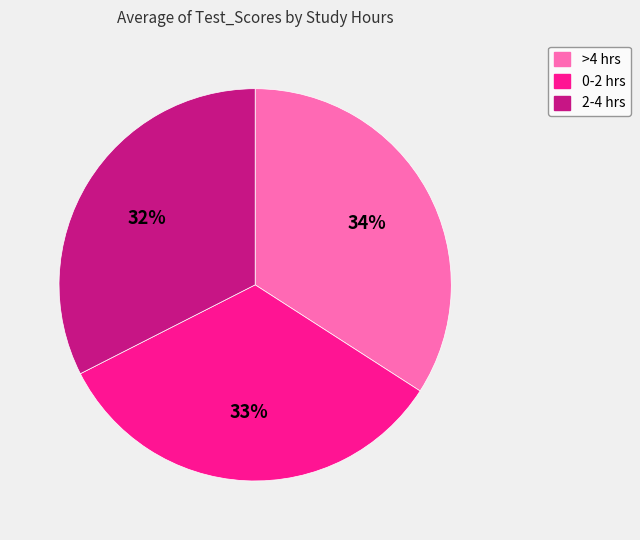

What percentage is the 2-4 hrs slice, to the nearest percent?

32%